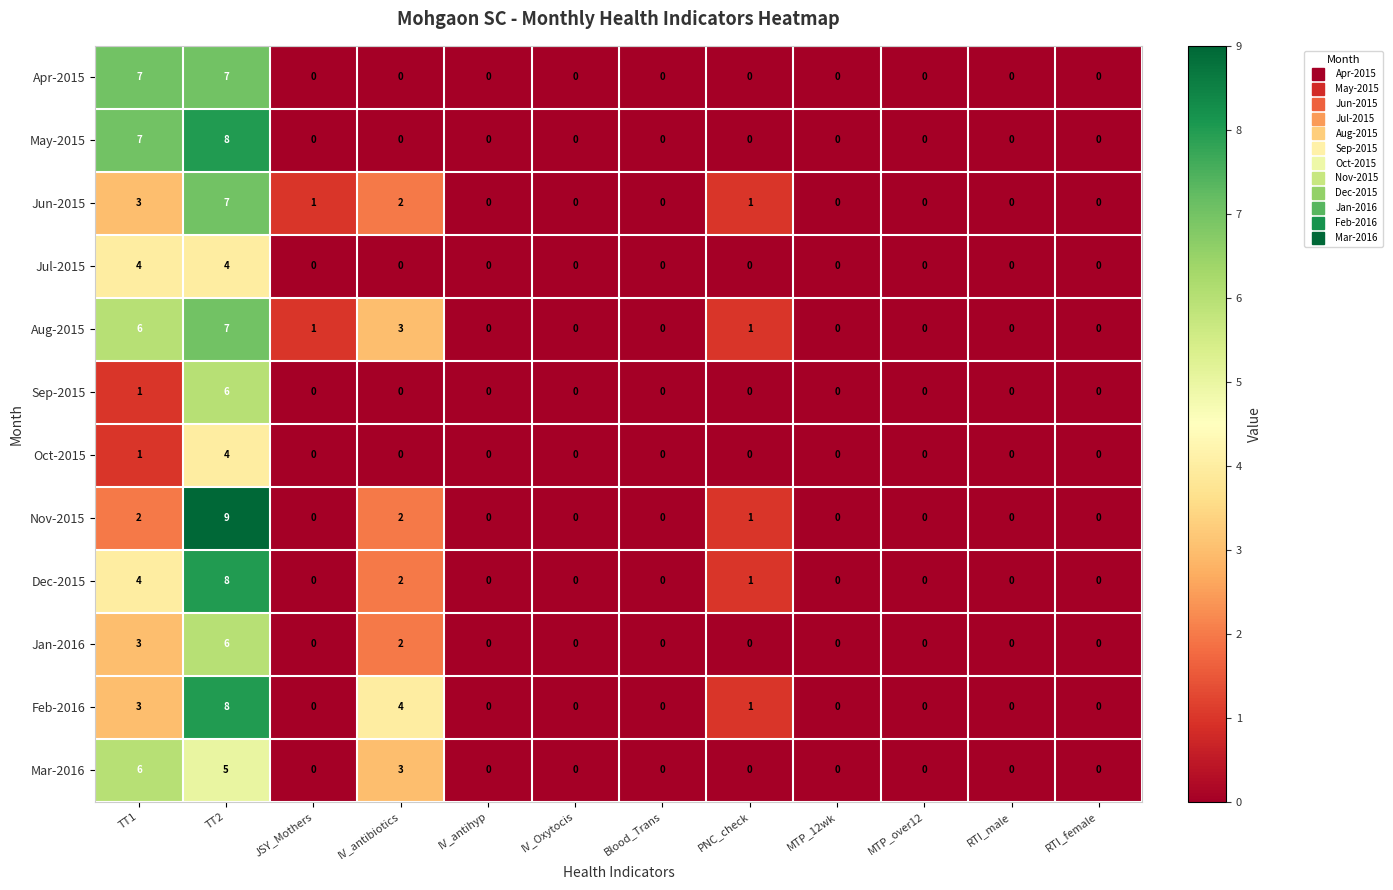

Count the number of data series in this chart.

12